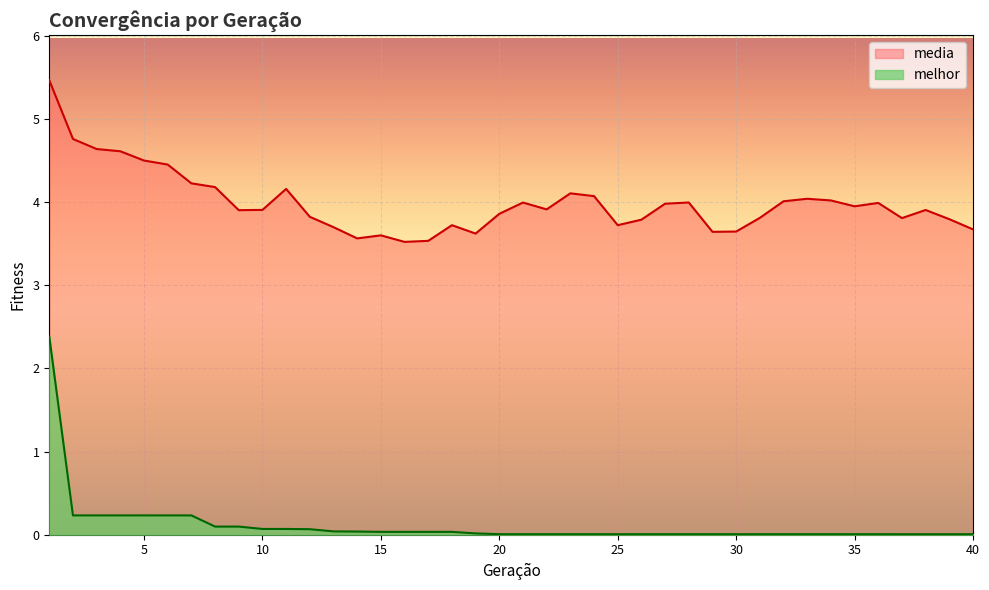

What is the sum of the media values at 38 and 37?

7.7